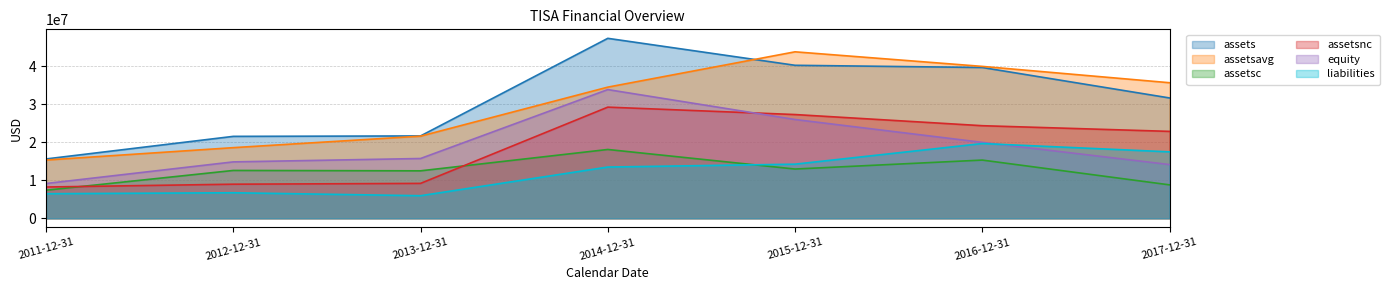

What is the smallest value displayed?

5933000